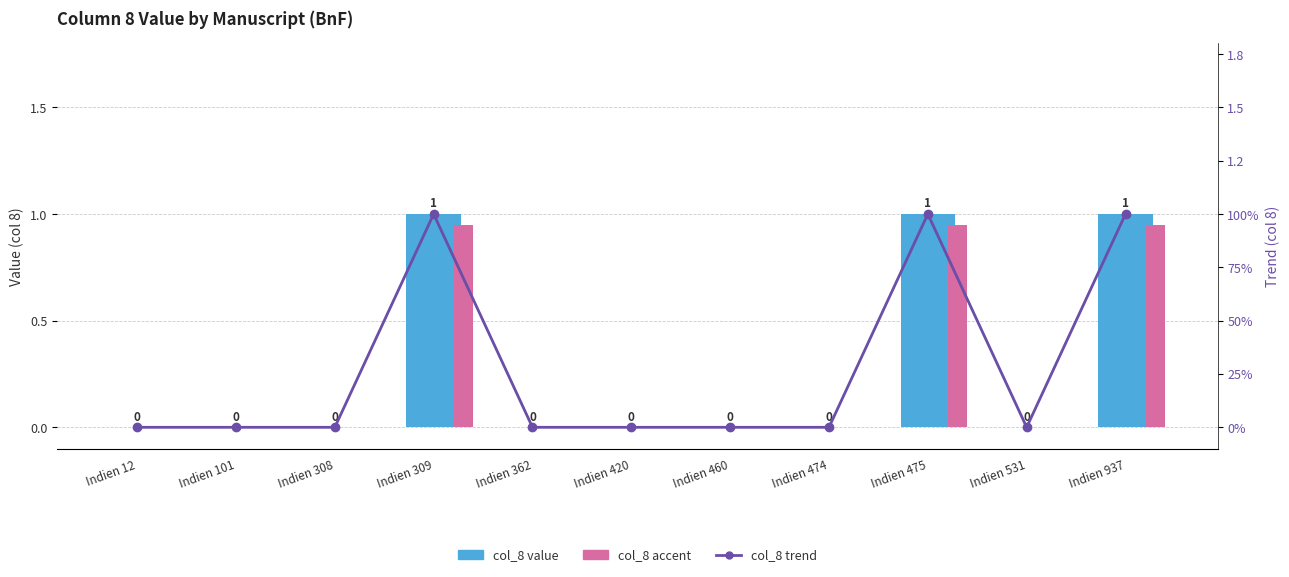

Which category has the lowest value across all series?

Indien 12